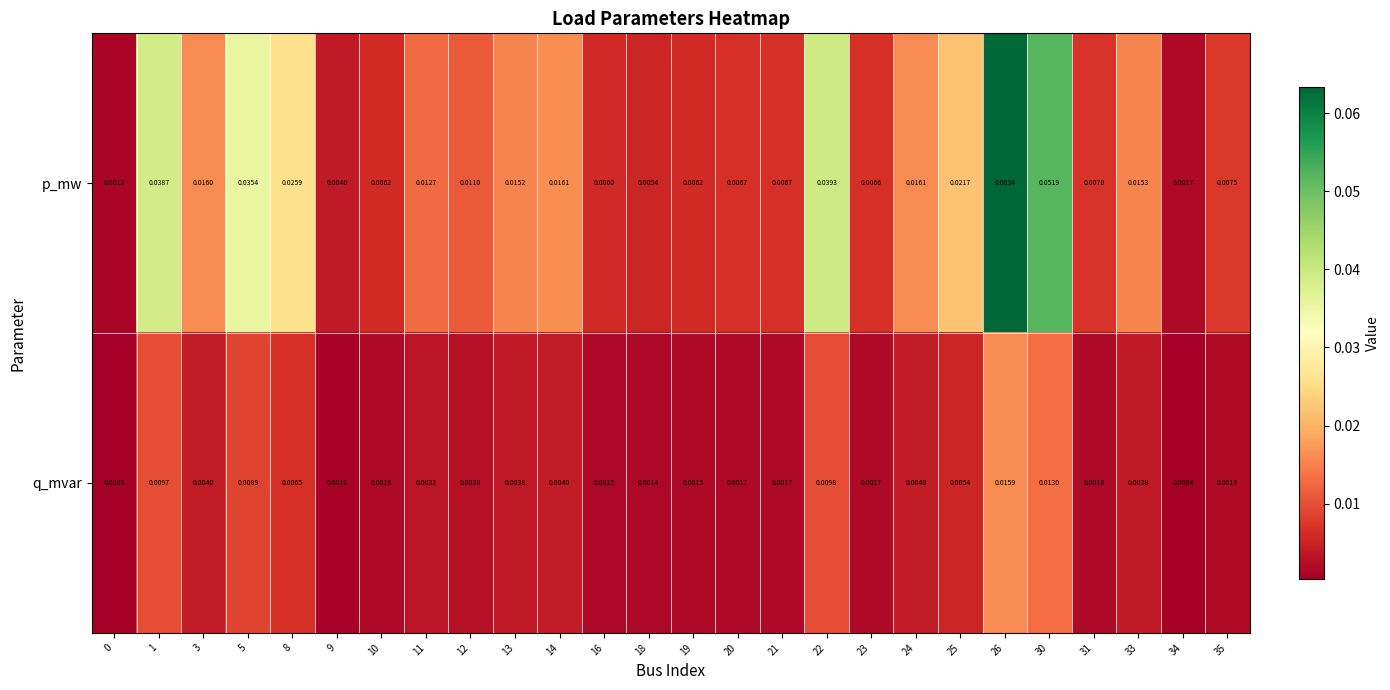

Is the value of q_mvar at 1 greater than the value of p_mw at 22?

No